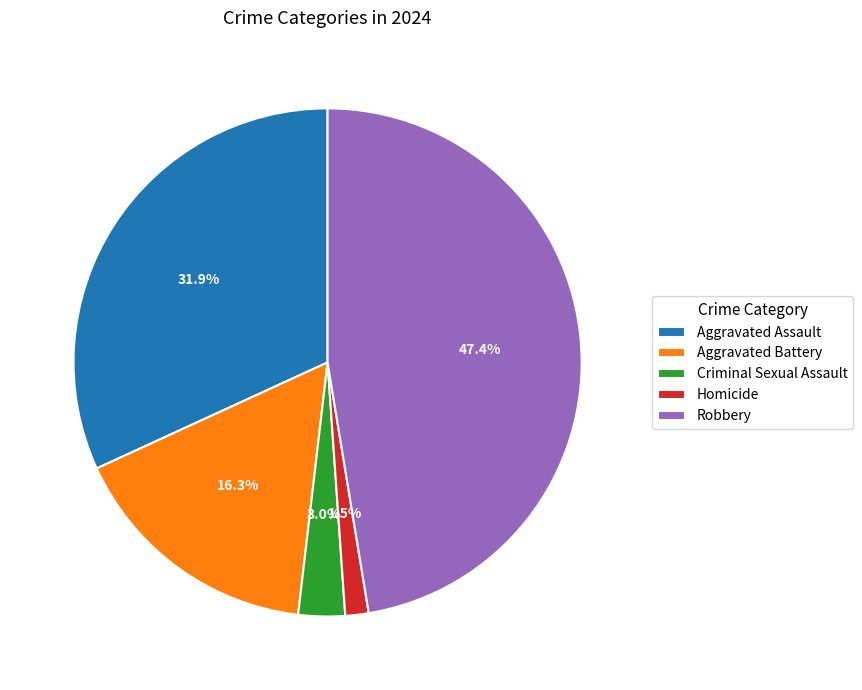

Count the number of slices in the pie.

5